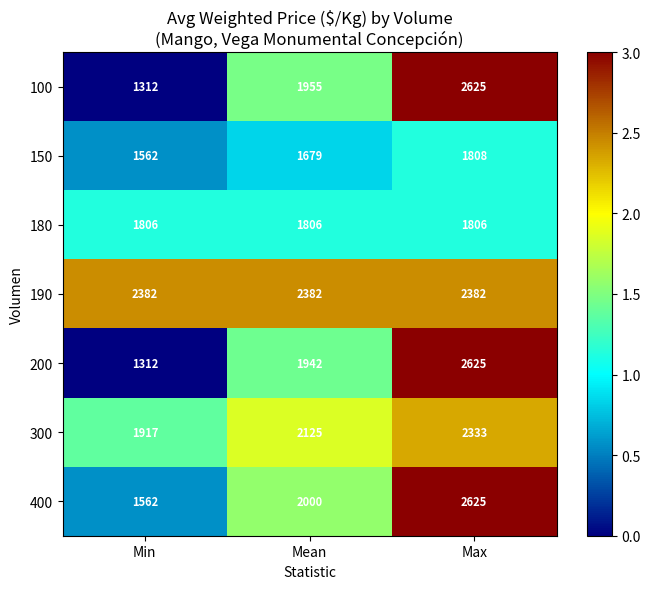

How many values in the 150 series are below 1679?

1